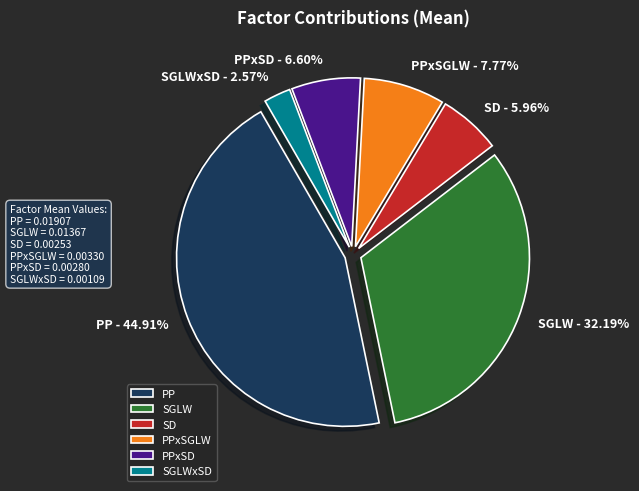

To the nearest percent, what is the combined percentage of PPxSGLW and PPxSD?

14%